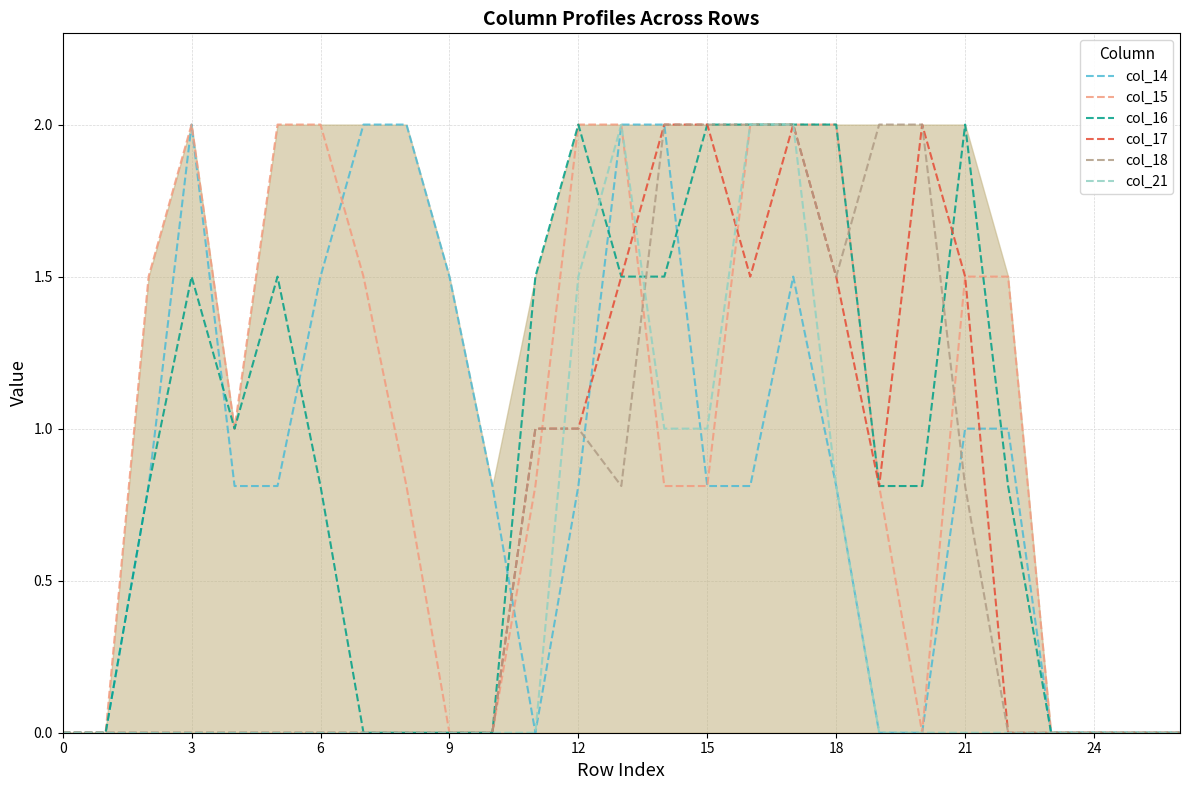

Reading right to left, what are all the values shown in this chart?

col_14: 0.0	0.0	0.0	0.0	1.0	1.0	0.0	0.0	0.8	1.5	0.8	0.8	2.0	2.0	0.8	0.0	0.8	1.5	2.0	2.0	1.5	0.8	0.8	2.0	0.8	0.0	0.0
col_15: 0.0	0.0	0.0	0.0	1.5	1.5	0.0	0.8	2.0	2.0	2.0	0.8	0.8	2.0	2.0	0.8	0.0	0.0	0.8	1.5	2.0	2.0	1.0	2.0	1.5	0.0	0.0
col_16: 0.0	0.0	0.0	0.0	0.8	2.0	0.8	0.8	2.0	2.0	2.0	2.0	1.5	1.5	2.0	1.5	0.0	0.0	0.0	0.0	0.8	1.5	1.0	1.5	0.8	0.0	0.0
col_17: 0.0	0.0	0.0	0.0	0.0	1.5	2.0	0.8	1.5	2.0	1.5	2.0	2.0	1.5	1.0	1.0	0.0	0.0	0.0	0.0	0.0	0.0	0.0	0.0	0.0	0.0	0.0
col_18: 0.0	0.0	0.0	0.0	0.0	0.8	2.0	2.0	1.5	2.0	2.0	2.0	2.0	0.8	1.0	1.0	0.0	0.0	0.0	0.0	0.0	0.0	0.0	0.0	0.0	0.0	0.0
col_21: 0.0	0.0	0.0	0.0	0.0	0.0	0.0	0.0	0.8	2.0	2.0	1.0	1.0	2.0	1.5	0.0	0.0	0.0	0.0	0.0	0.0	0.0	0.0	0.0	0.0	0.0	0.0